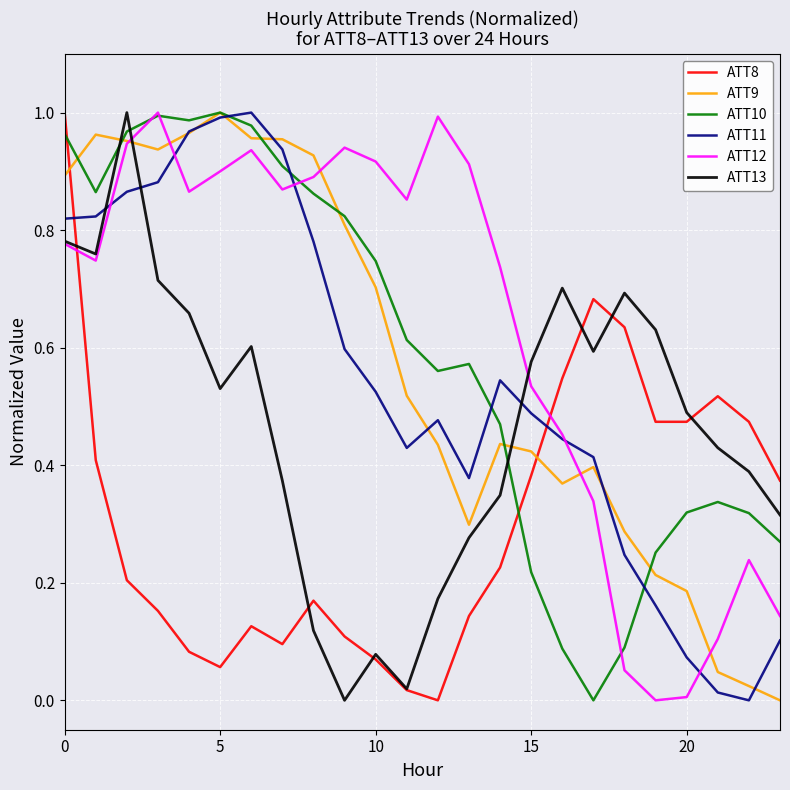

True or false: ATT11 and ATT13 cross at least once.

True